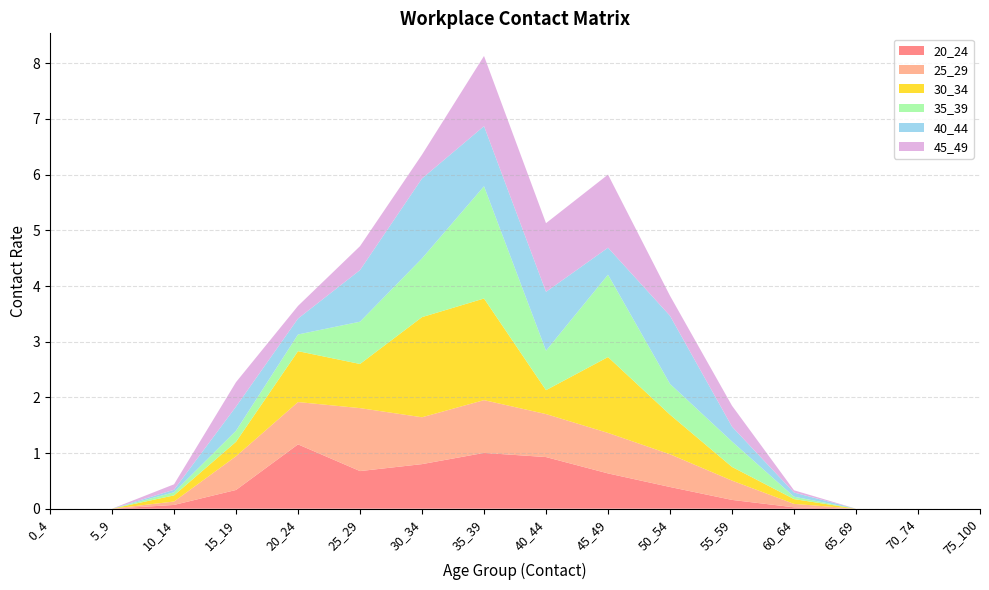

Reading left to right, extract all data points from this chart.

20_24: 0_4=0.0	5_9=0.0	10_14=0.1	15_19=0.3	20_24=1.2	25_29=0.7	30_34=0.8	35_39=1.0	40_44=0.9	45_49=0.6	50_54=0.4	55_59=0.2	60_64=0.0	65_69=0.0	70_74=0.0	75_100=0.0
25_29: 0_4=0.0	5_9=0.0	10_14=0.1	15_19=0.6	20_24=0.8	25_29=1.1	30_34=0.8	35_39=0.9	40_44=0.8	45_49=0.7	50_54=0.6	55_59=0.3	60_64=0.1	65_69=0.0	70_74=0.0	75_100=0.0
30_34: 0_4=0.0	5_9=0.0	10_14=0.1	15_19=0.3	20_24=0.9	25_29=0.8	30_34=1.8	35_39=1.8	40_44=0.4	45_49=1.4	50_54=0.7	55_59=0.2	60_64=0.1	65_69=0.0	70_74=0.0	75_100=0.0
35_39: 0_4=0.0	5_9=0.0	10_14=0.1	15_19=0.2	20_24=0.3	25_29=0.8	30_34=1.1	35_39=2.0	40_44=0.7	45_49=1.5	50_54=0.6	55_59=0.5	60_64=0.0	65_69=0.0	70_74=0.0	75_100=0.0
40_44: 0_4=0.0	5_9=0.0	10_14=0.0	15_19=0.4	20_24=0.3	25_29=0.9	30_34=1.4	35_39=1.1	40_44=1.1	45_49=0.5	50_54=1.2	55_59=0.3	60_64=0.1	65_69=0.0	70_74=0.0	75_100=0.0
45_49: 0_4=0.0	5_9=0.0	10_14=0.1	15_19=0.4	20_24=0.2	25_29=0.4	30_34=0.4	35_39=1.3	40_44=1.2	45_49=1.3	50_54=0.4	55_59=0.4	60_64=0.0	65_69=0.0	70_74=0.0	75_100=0.0